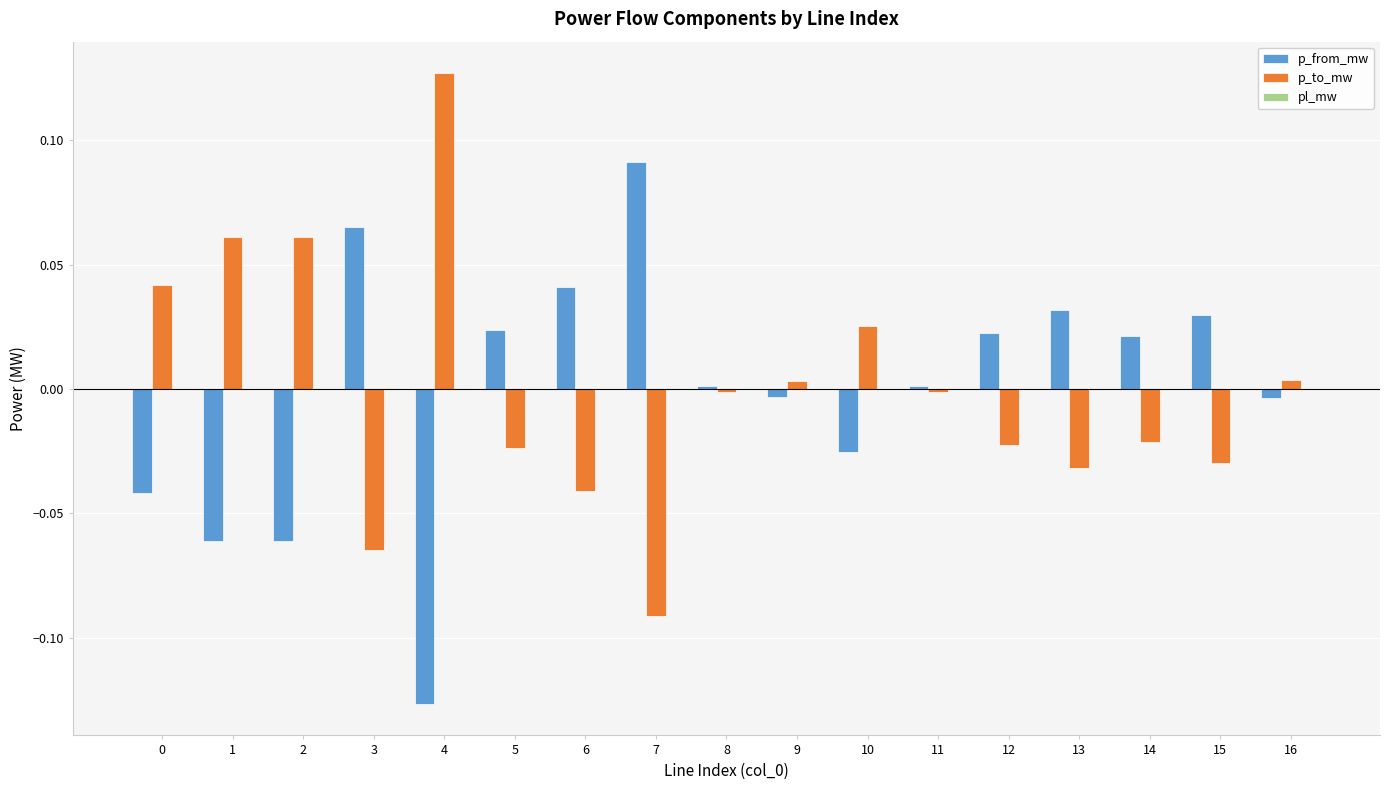

True or false: p_from_mw has a value of 0.0 at 15.

True